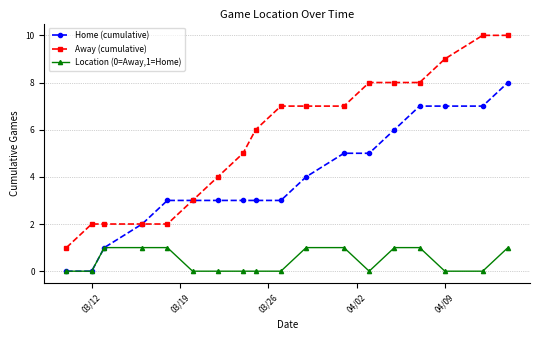

Rank the series by their maximum value, from highest to lowest.

Away (cumulative), Home (cumulative), Location (0=Away,1=Home)